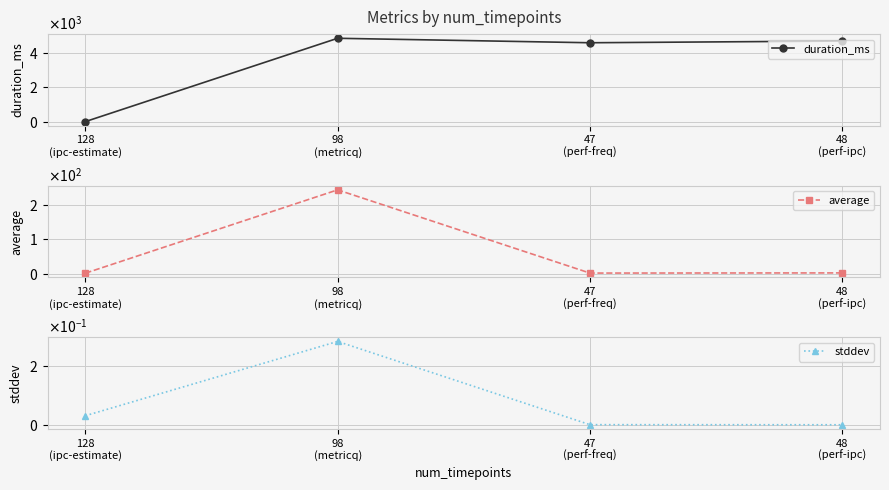

Where is the first local maximum for average?

98
(metricq)